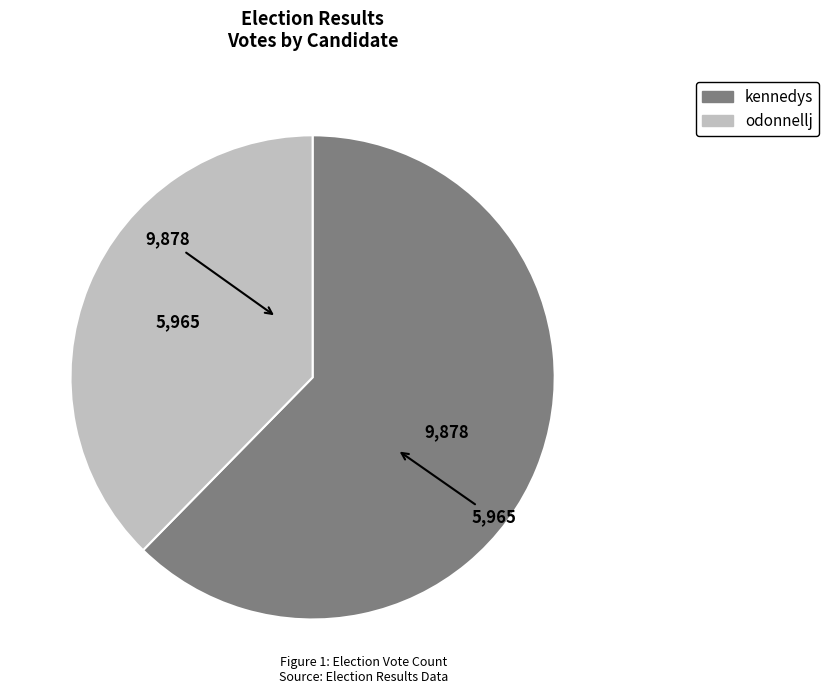

Approximately how many times larger is the value at kennedys compared to odonnellj?

1.7